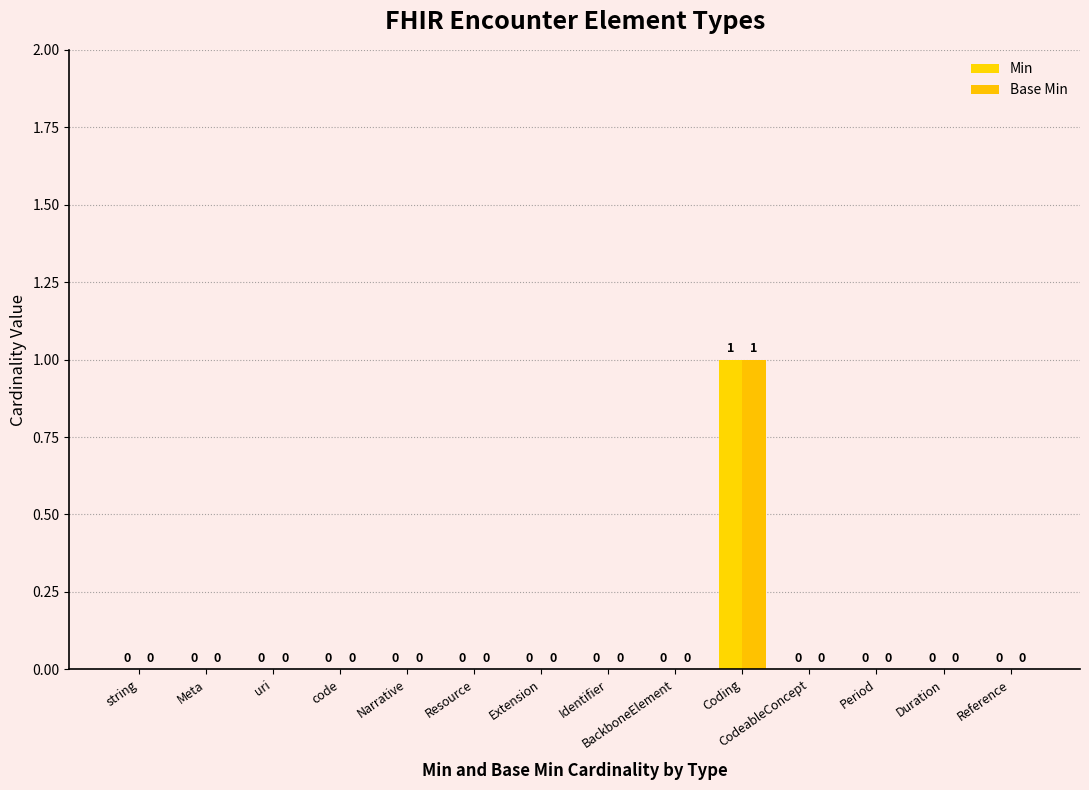

How many data points in Base Min are above 0?

1